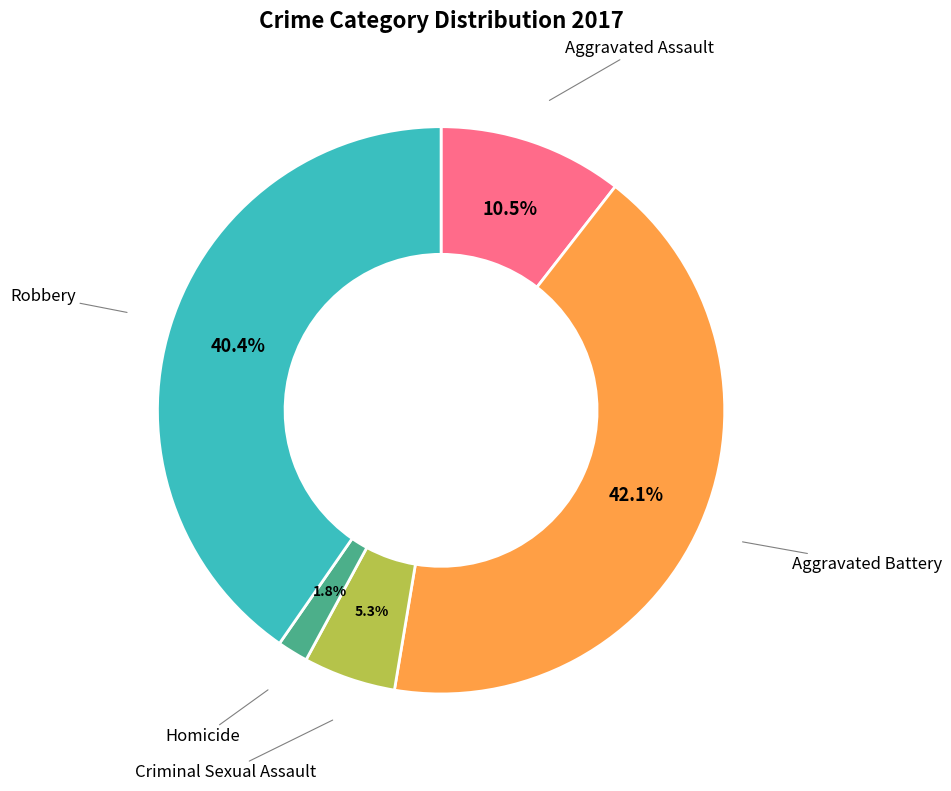

Does any single category account for the majority?

No